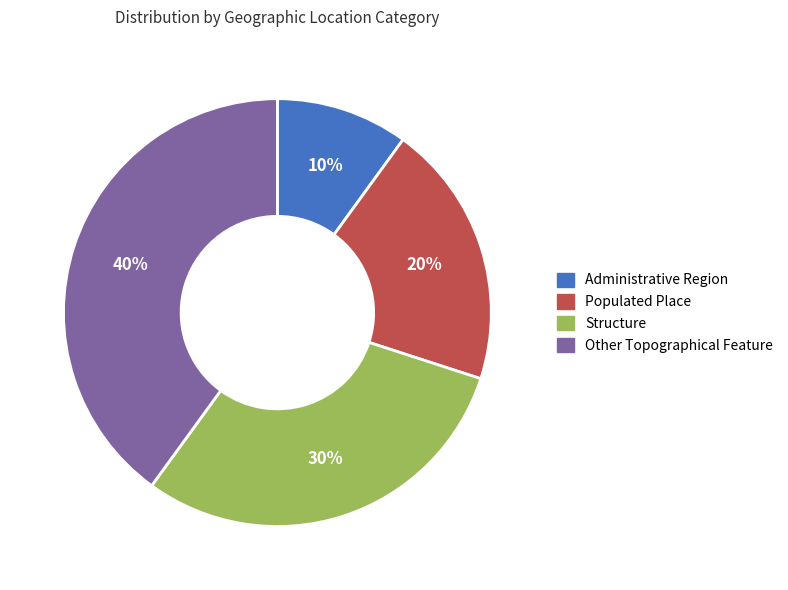

To the nearest percent, what is the combined percentage of Structure and Populated Place?

50%